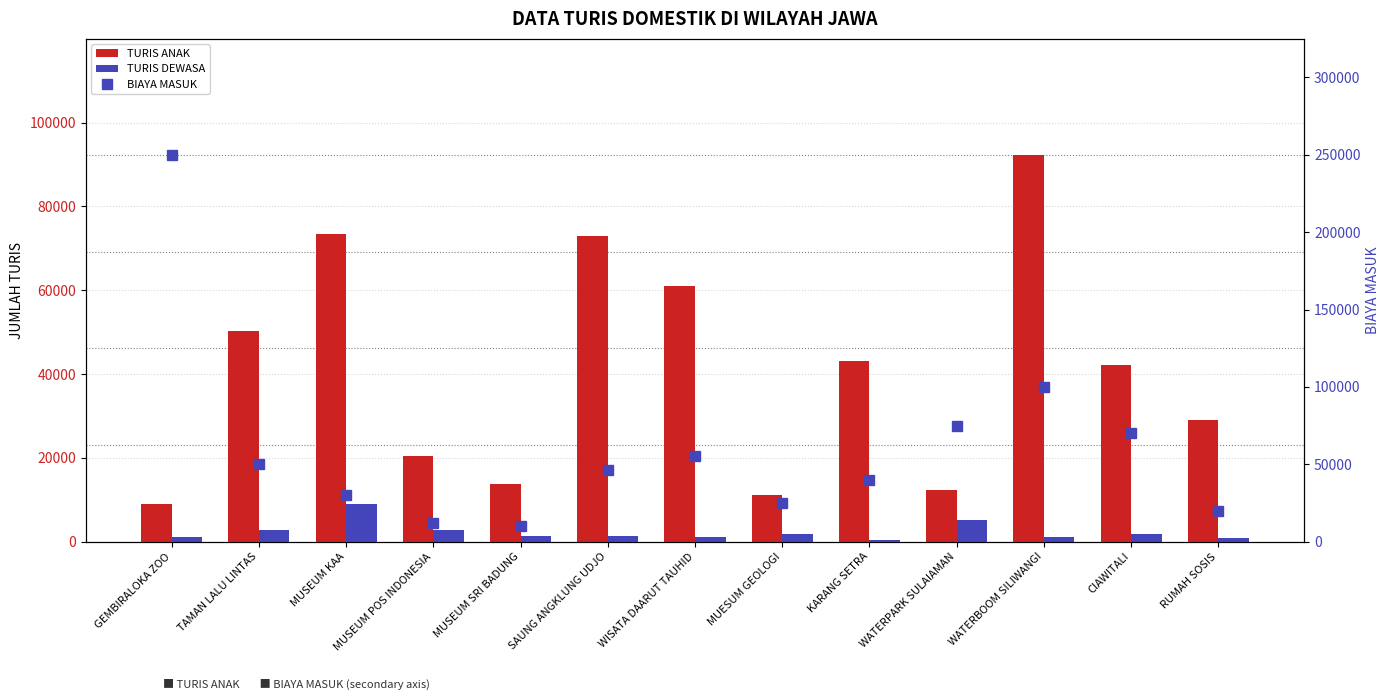

What is the value of the BIAYA MASUK bar at the 3rd from the left?

30000